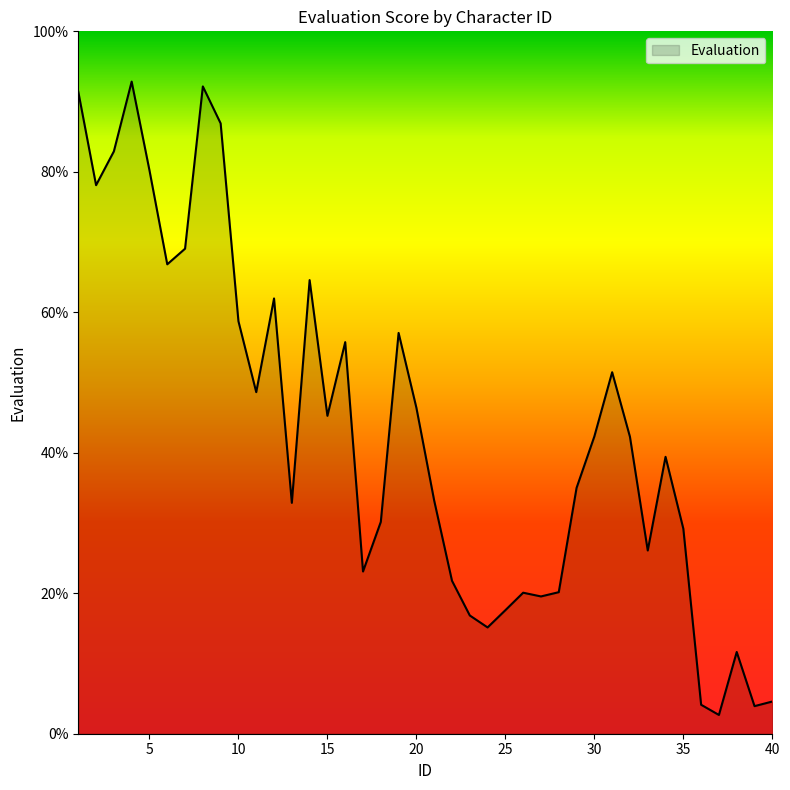

What is the greatest value displayed?

92.8